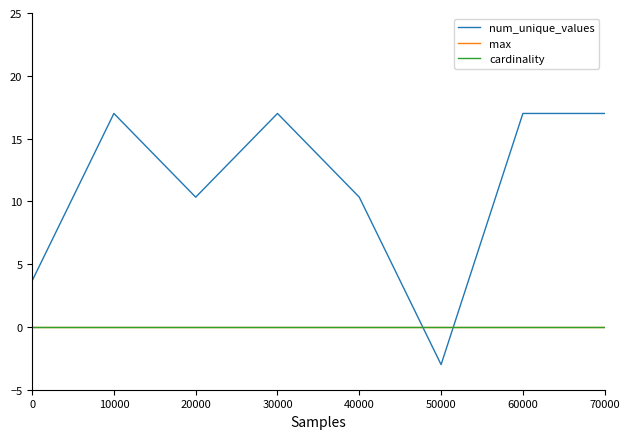

Is this an area chart (filled region under the line)?

No